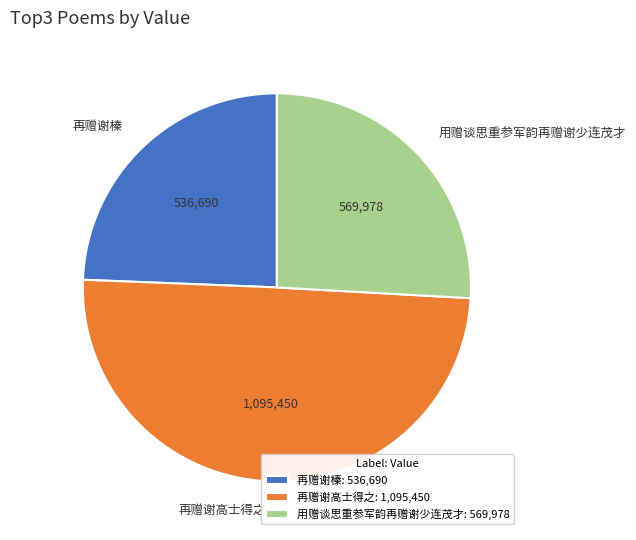

Count the number of slices in the pie.

3